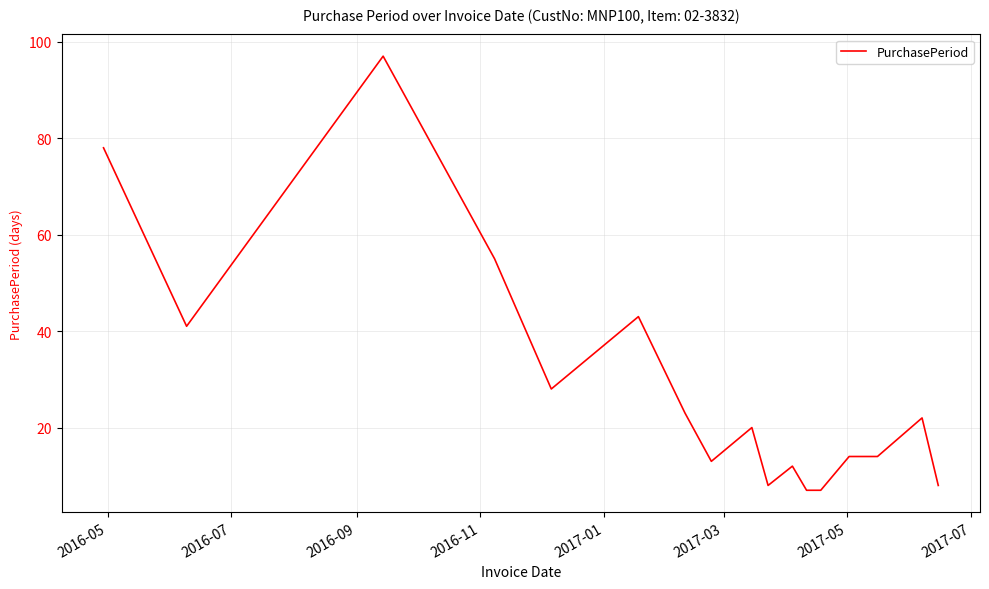

What is the greatest value displayed?

97